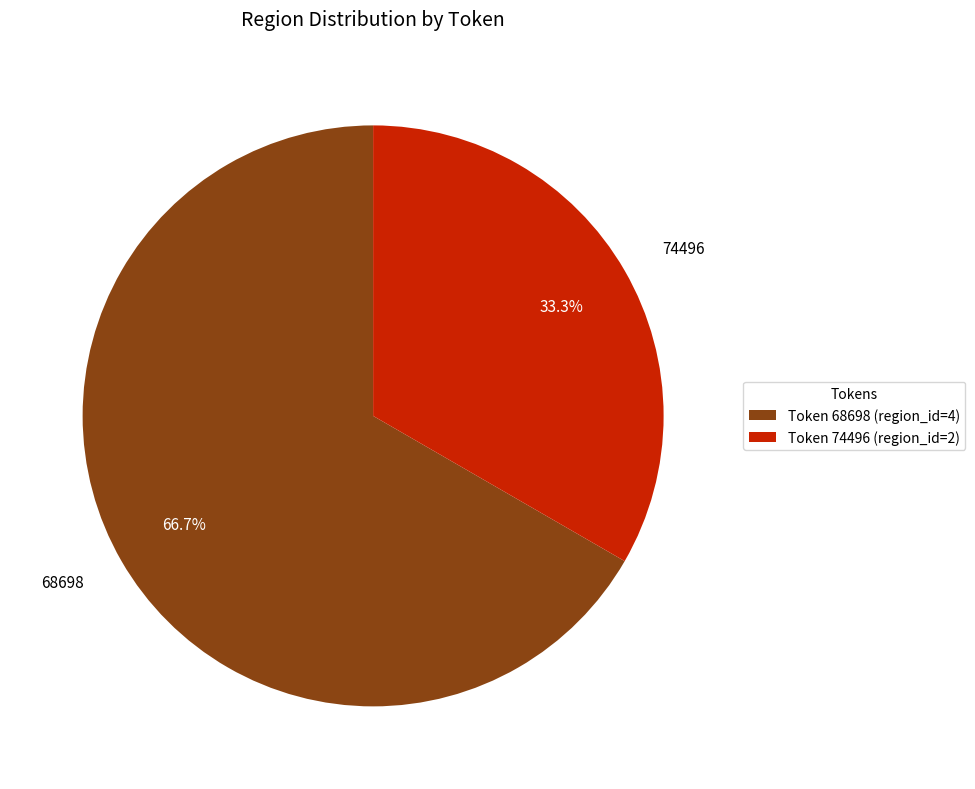

Does any single category account for the majority?

Yes